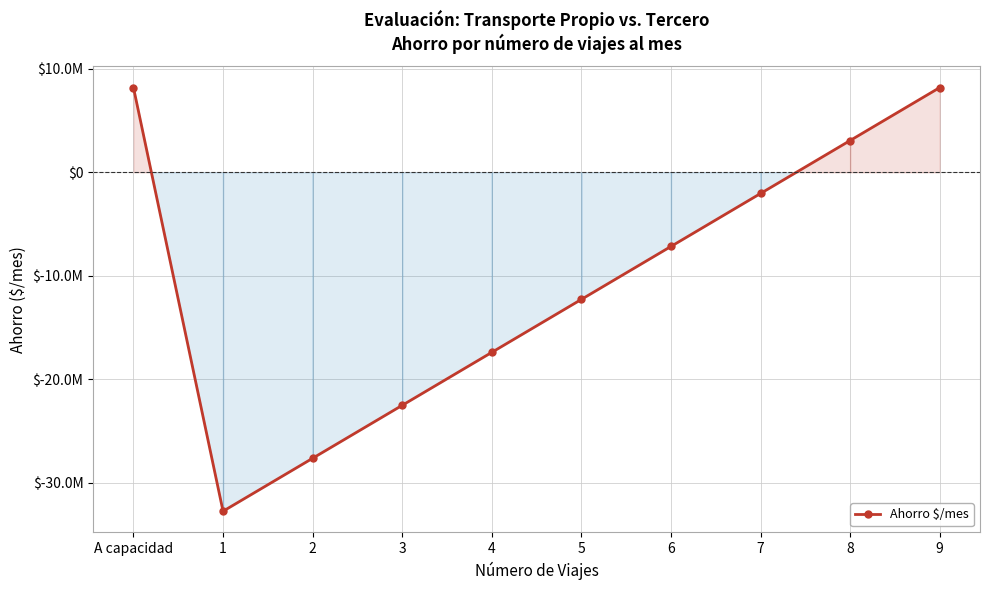

What is the difference between the values at 3 and 2?

5115428.6